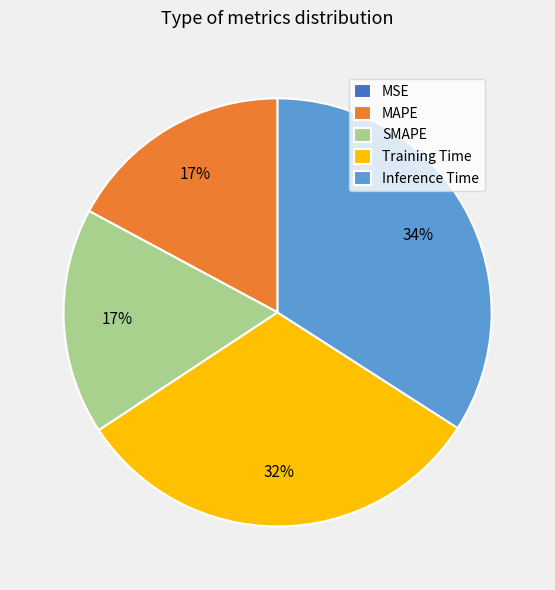

What percentage is the Inference Time slice, to the nearest percent?

34%